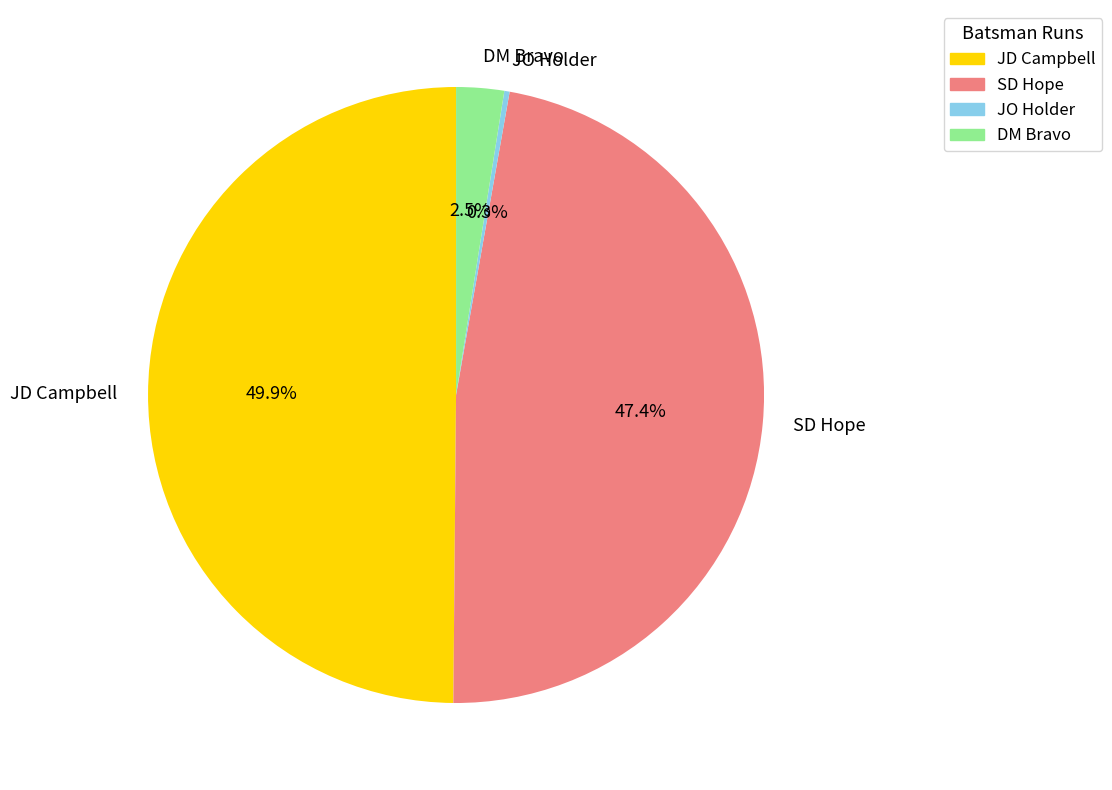

Does DM Bravo account for over 50% of the chart?

No